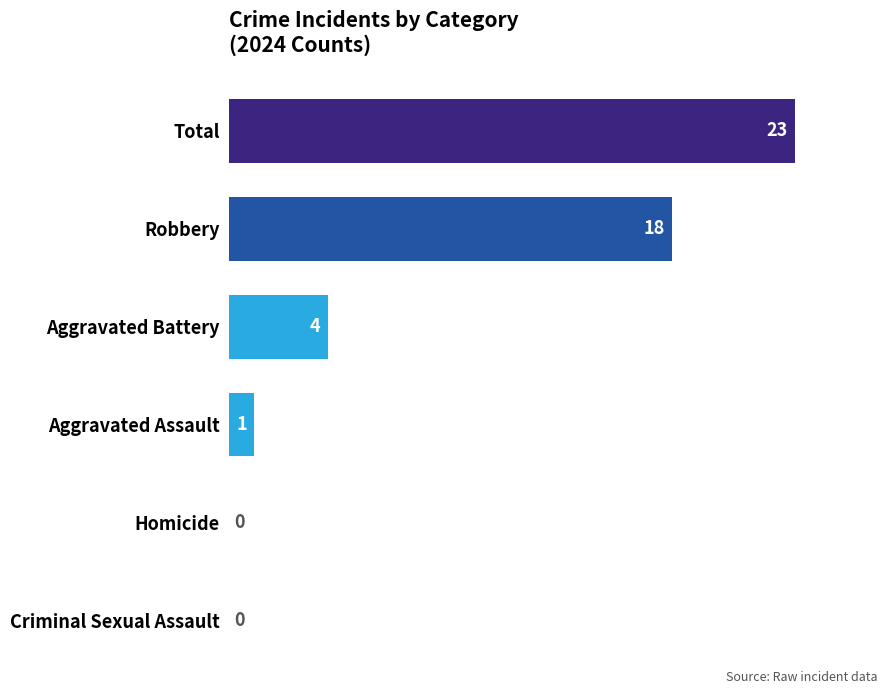

Which label corresponds to the largest value in the chart?

Total